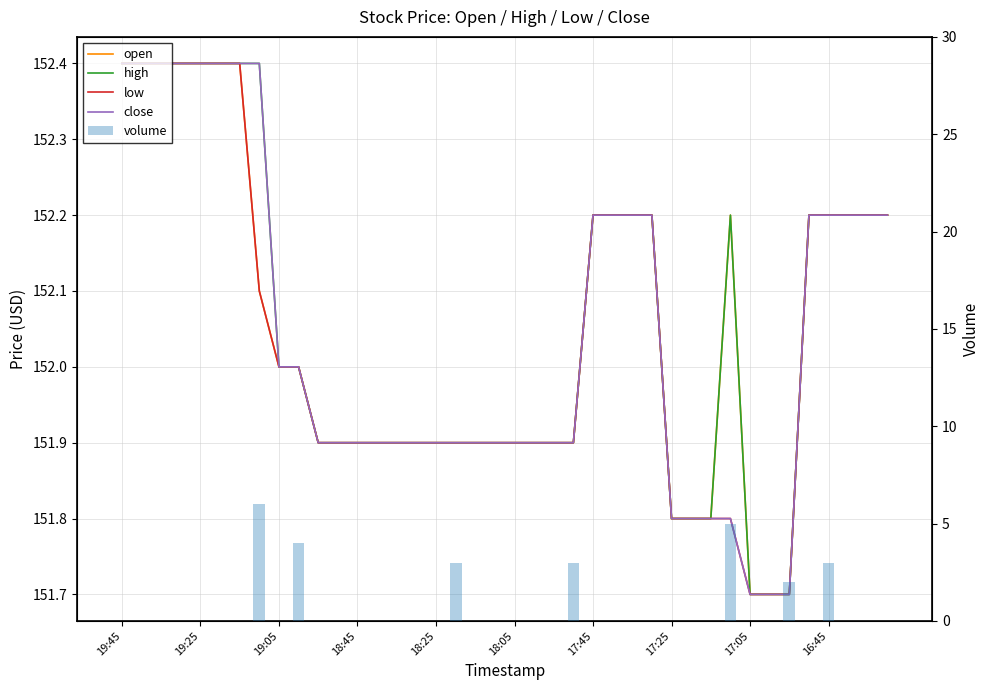

What is the highest value of the volume series?

6.0